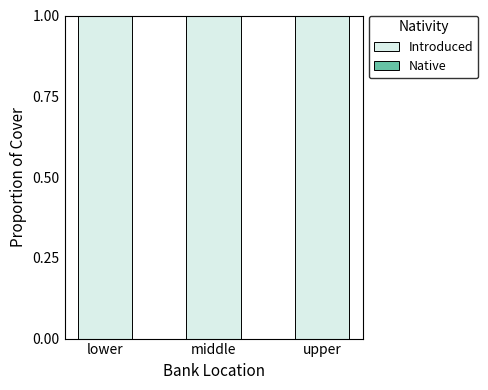

Does the chart contain stacked bars?

Yes